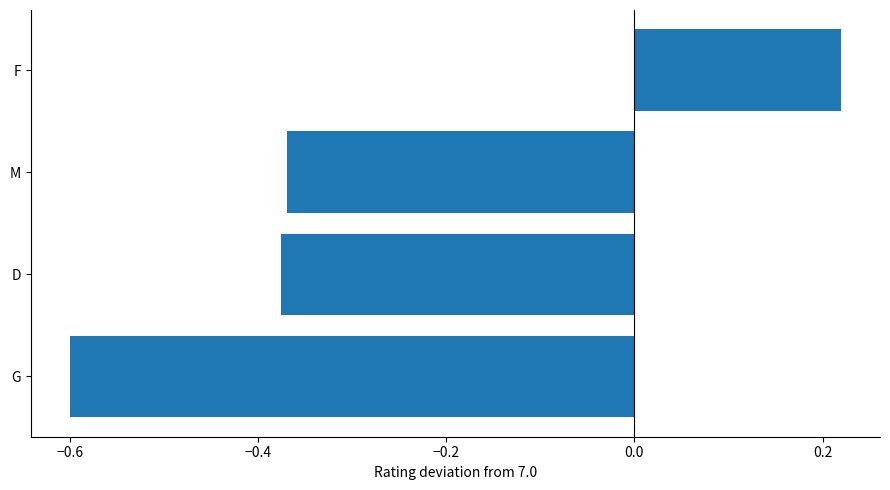

What is the difference between the maximum and second lowest values?

0.6